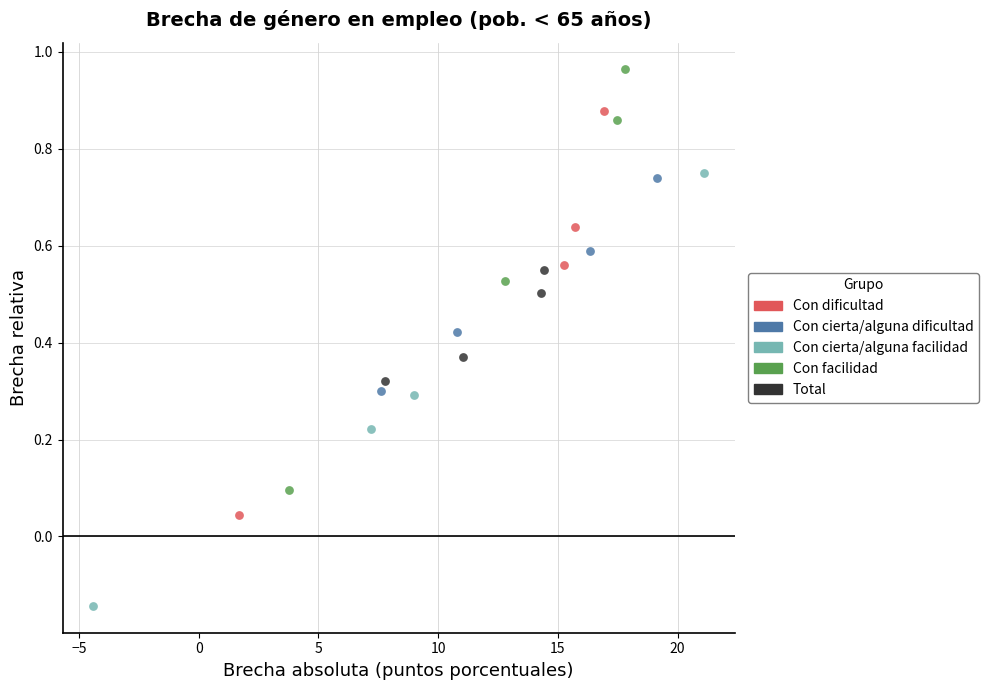

Which series contains the lowest Y value?

Con cierta/alguna facilidad